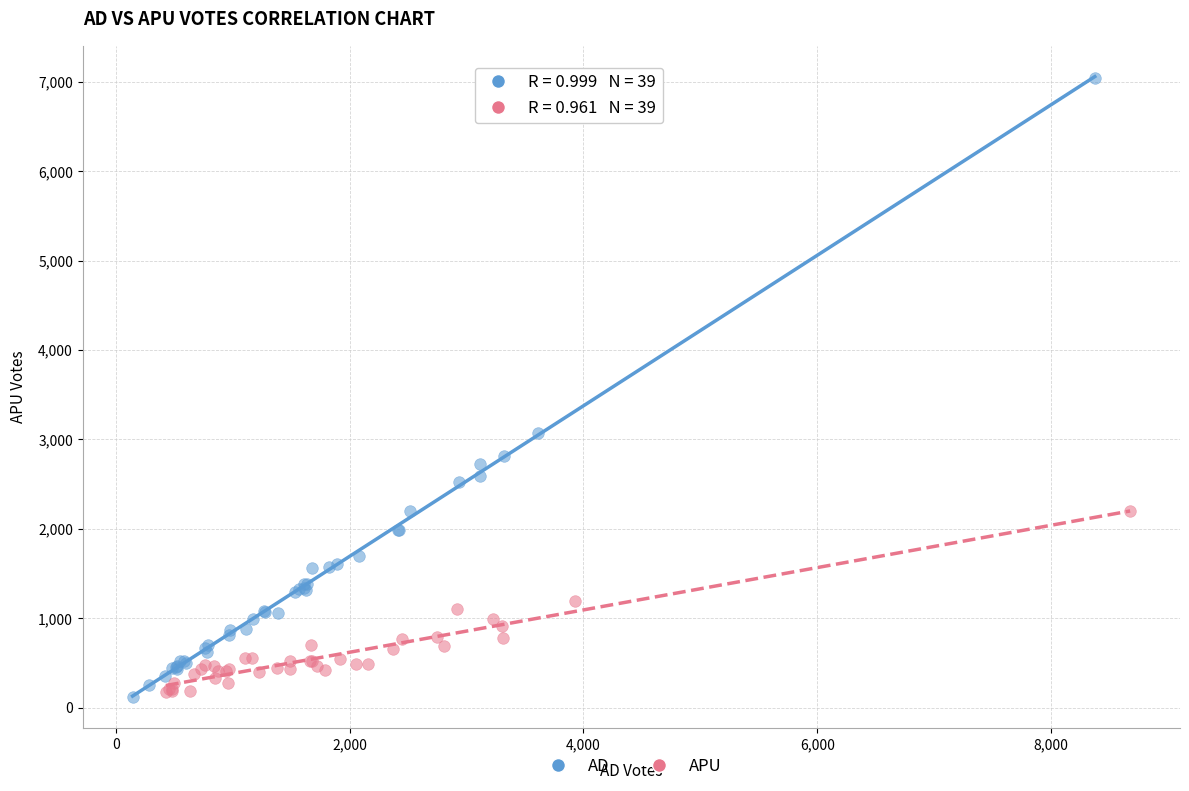

Which series has the largest Y range (max minus min)?

AD